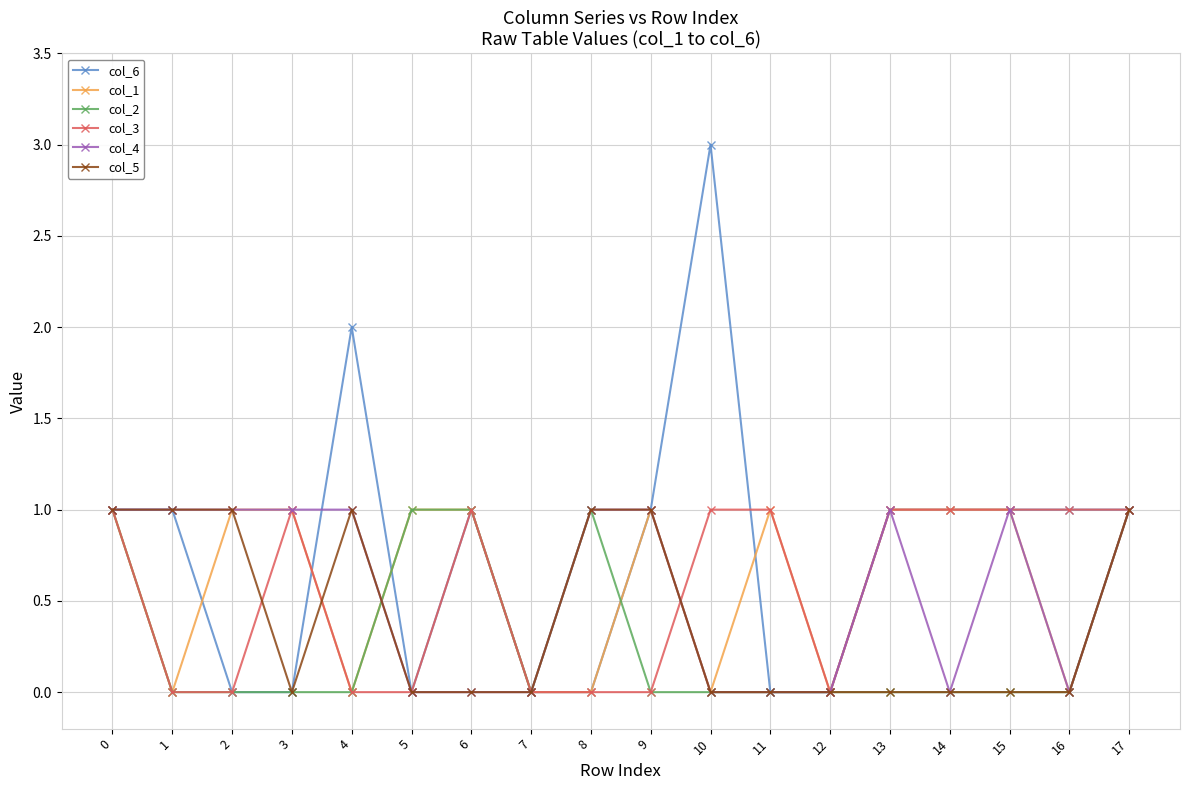

How many series are shown in this chart?

6